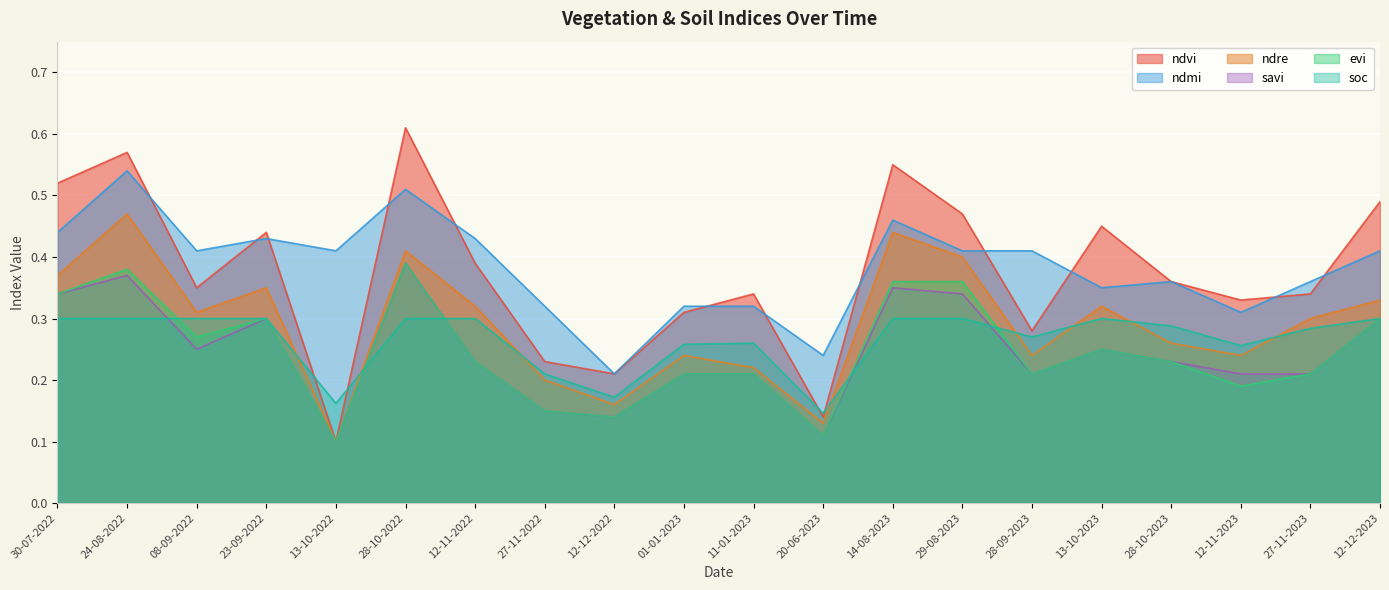

What is the difference between the maximum and minimum values in the ndmi series?

0.3